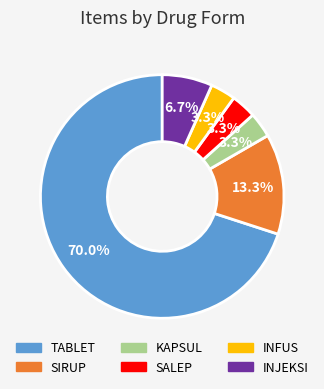

To the nearest percent, what portion does SALEP represent?

3%